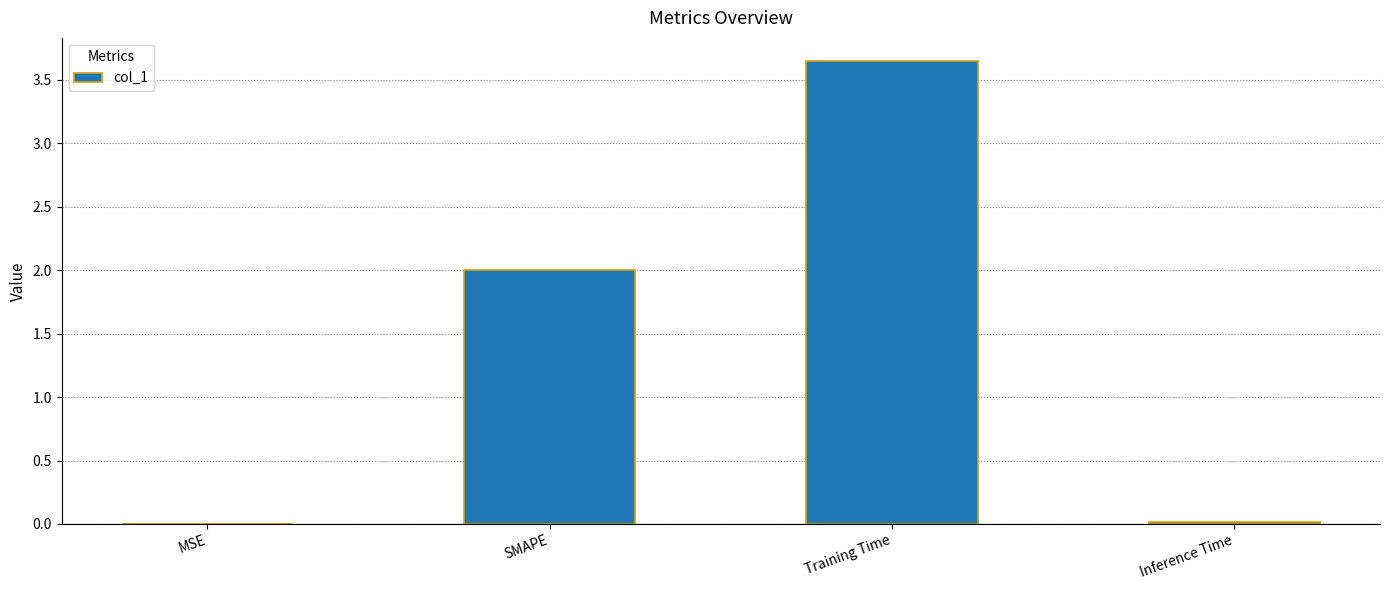

Which label corresponds to the largest value in the chart?

Training Time